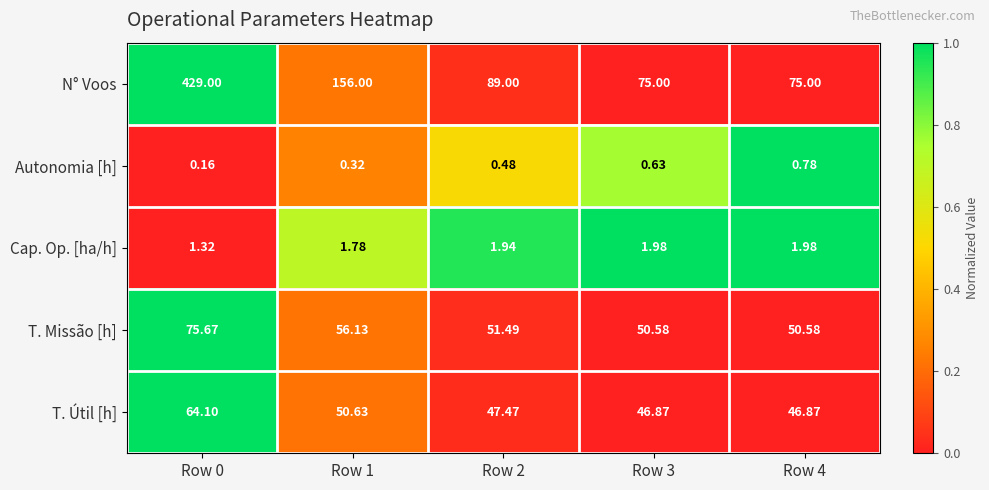

What is the total value across all series at Row 4?

175.2